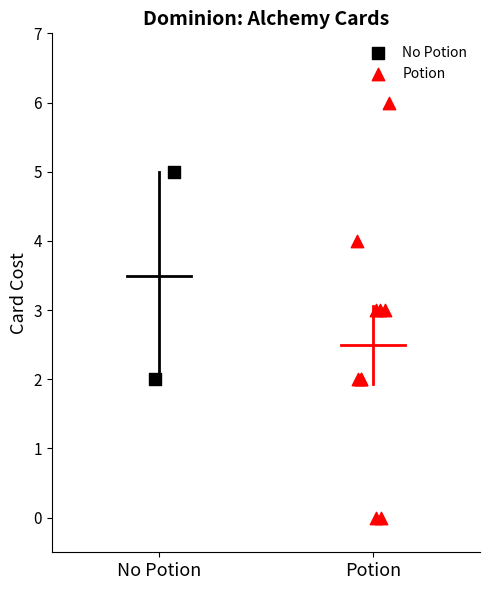

Which series has the largest Y range (max minus min)?

Potion